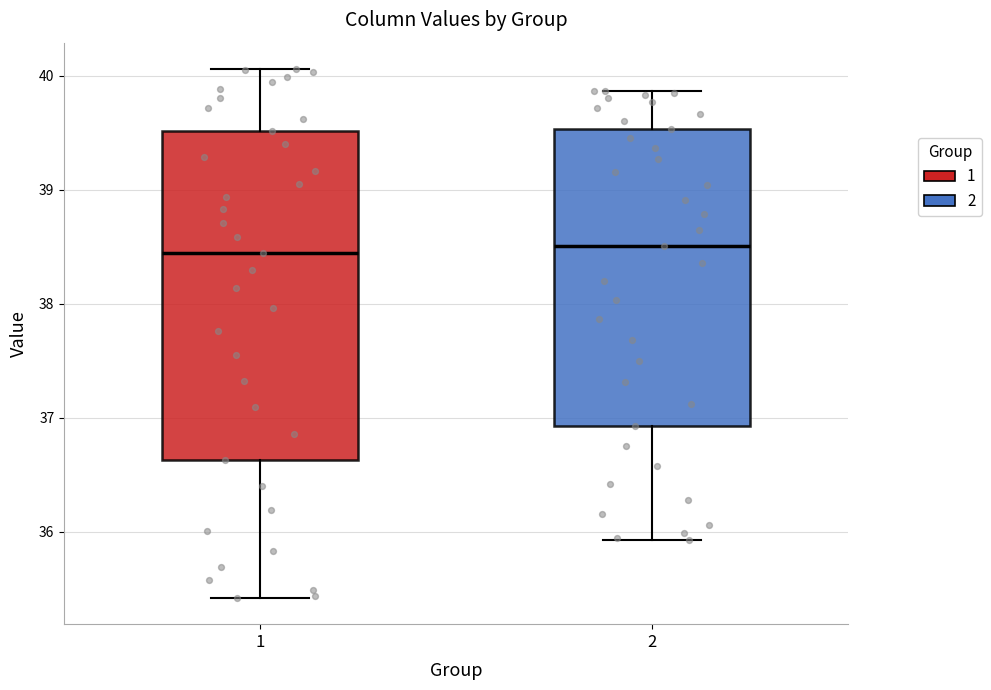

Reading left to right, read every box against the y-axis: the position of its median line, the range the box covers, and the ends of its whiskers. The values are not printed on the chart, so give them approximately, as read against the axis.

1: median 38.4, box 36.6 to 39.5, whiskers 35.4 to 40.1
2: median 38.5, box 36.9 to 39.5, whiskers 35.9 to 39.9